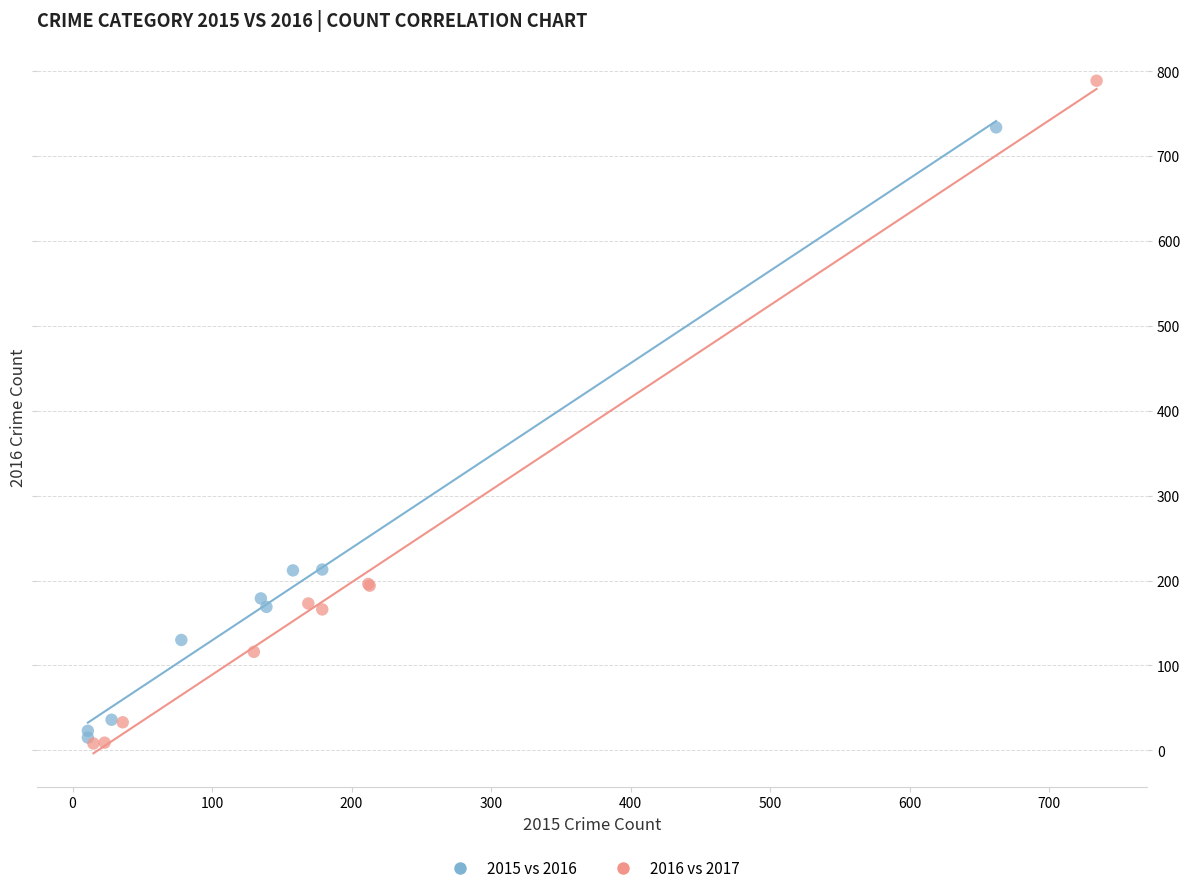

Which series contains the lowest Y value?

2016 vs 2017